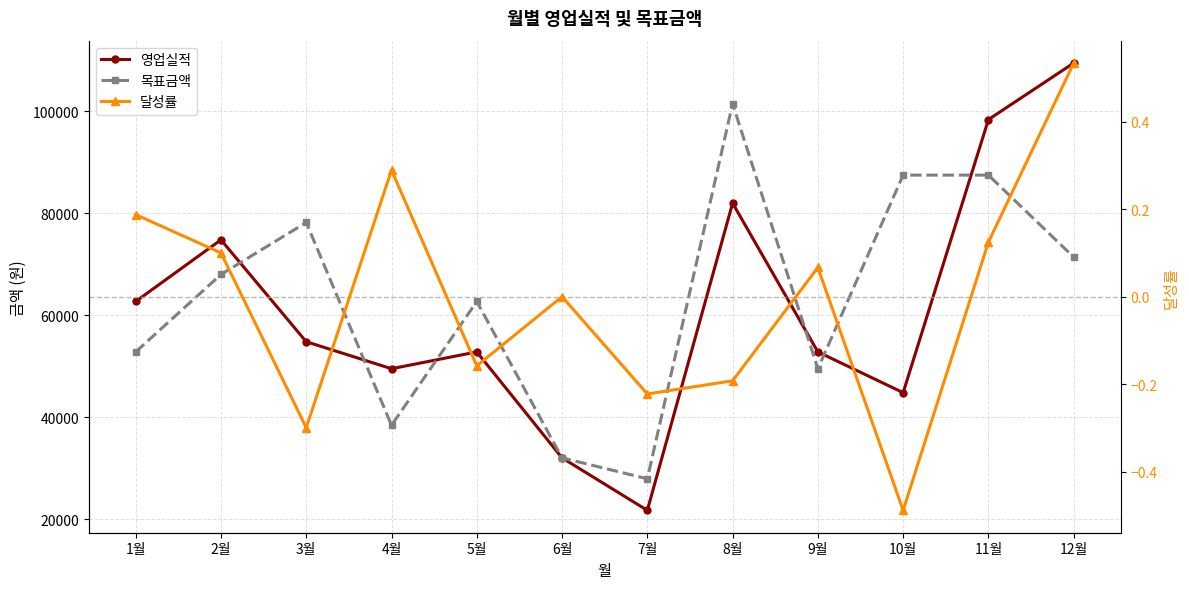

Reading left to right, transcribe all the data shown in this chart.

영업실적: 1월=62700.0	2월=74800.0	3월=54800.0	4월=49500.0	5월=52800.0	6월=32000.0	7월=21700.0	8월=82000.0	9월=52800.0	10월=44800.0	11월=98400.0	12월=109500.0
목표금액: 1월=52800.0	2월=68000.0	3월=78200.0	4월=38400.0	5월=62700.0	6월=32000.0	7월=27900.0	8월=101500.0	9월=49500.0	10월=87500.0	11월=87500.0	12월=71400.0
달성률: 1월=0.2	2월=0.1	3월=-0.3	4월=0.3	5월=-0.2	6월=0.0	7월=-0.2	8월=-0.2	9월=0.1	10월=-0.5	11월=0.1	12월=0.5